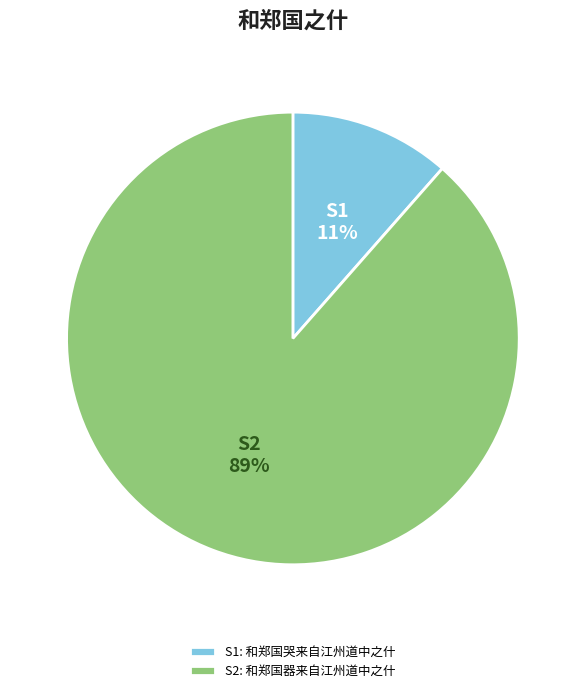

How many slices are in this pie chart?

2